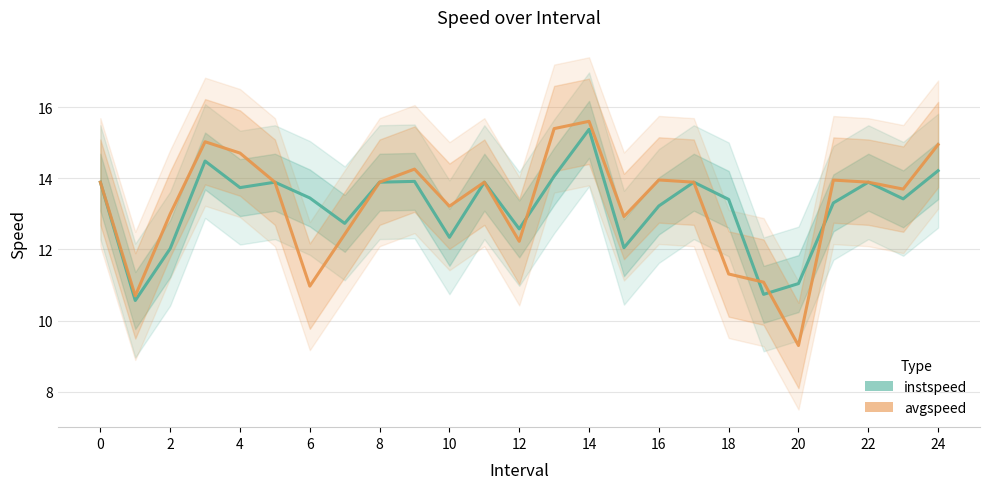

Reading left to right, list all the values displayed in this chart.

instspeed: 13.9	10.6	12.0	14.5	13.7	13.9	13.4	12.7	13.9	13.9	12.3	13.9	12.6	14.1	15.4	12.0	13.2	13.9	13.4	10.7	11.0	13.3	13.9	13.4	14.2
avgspeed: 13.9	10.7	13.0	15.0	14.7	13.9	11.0	12.4	13.9	14.3	13.2	13.9	12.2	15.4	15.6	12.9	14.0	13.9	11.3	11.1	9.3	13.9	13.9	13.7	14.9